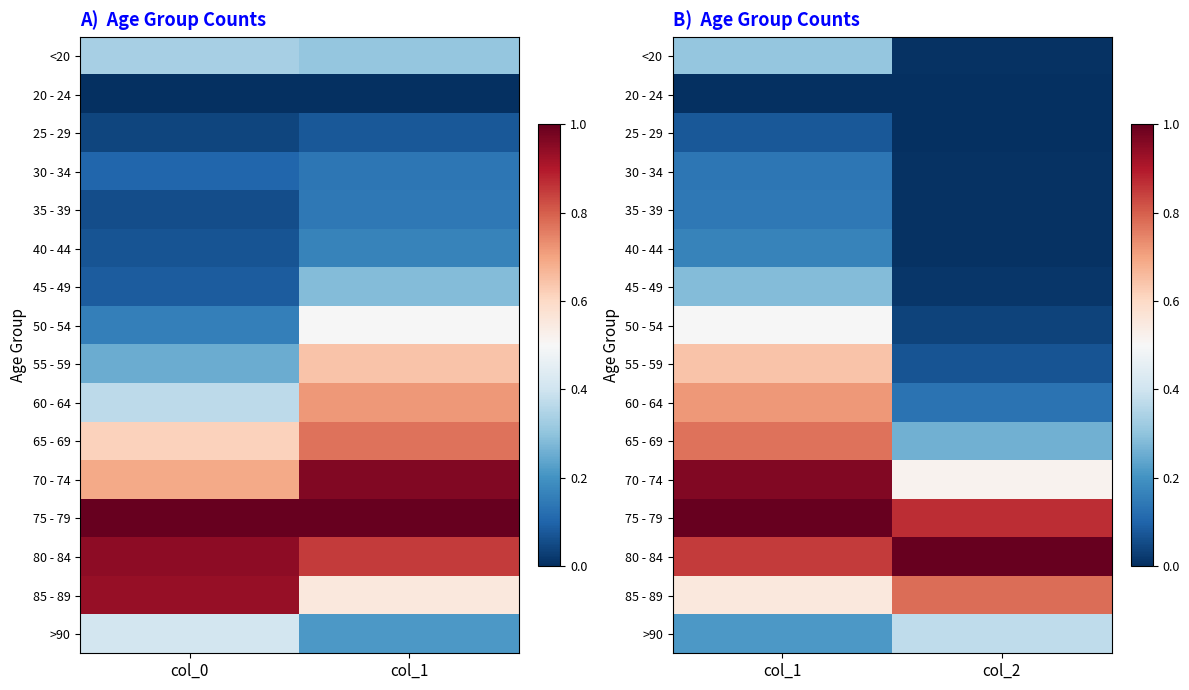

What is the greatest value displayed?

1.0